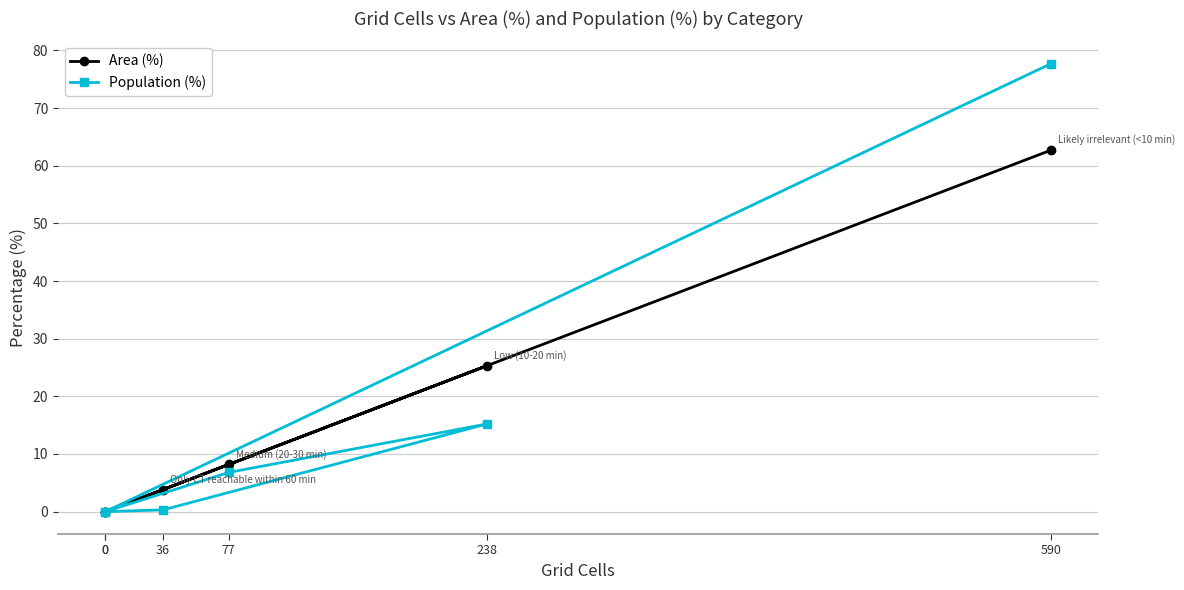

What is the average value of the Area (%) series?

16.7